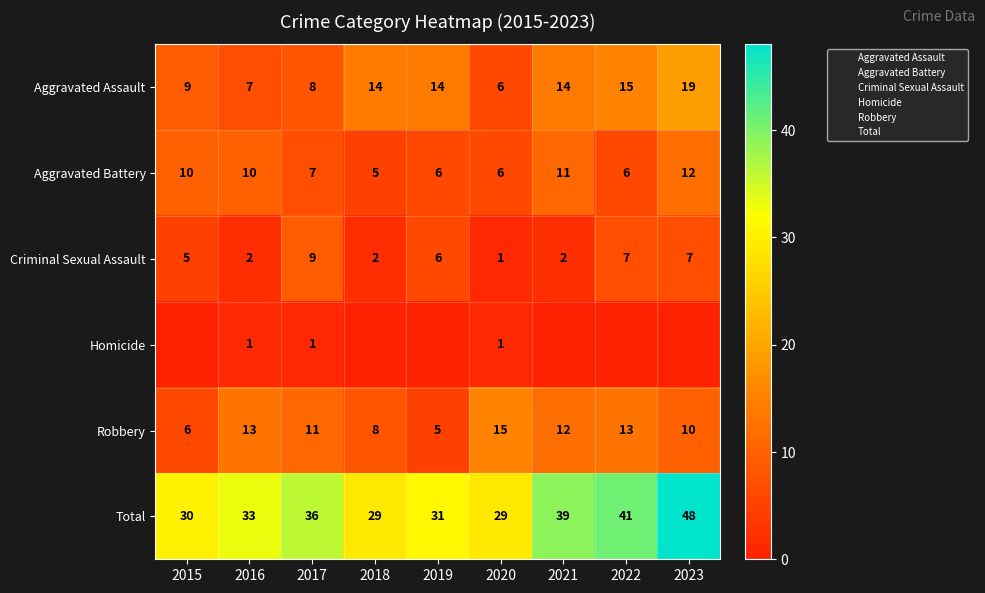

Between 2018 and 2020, which series saw the biggest shift?

Aggravated Assault